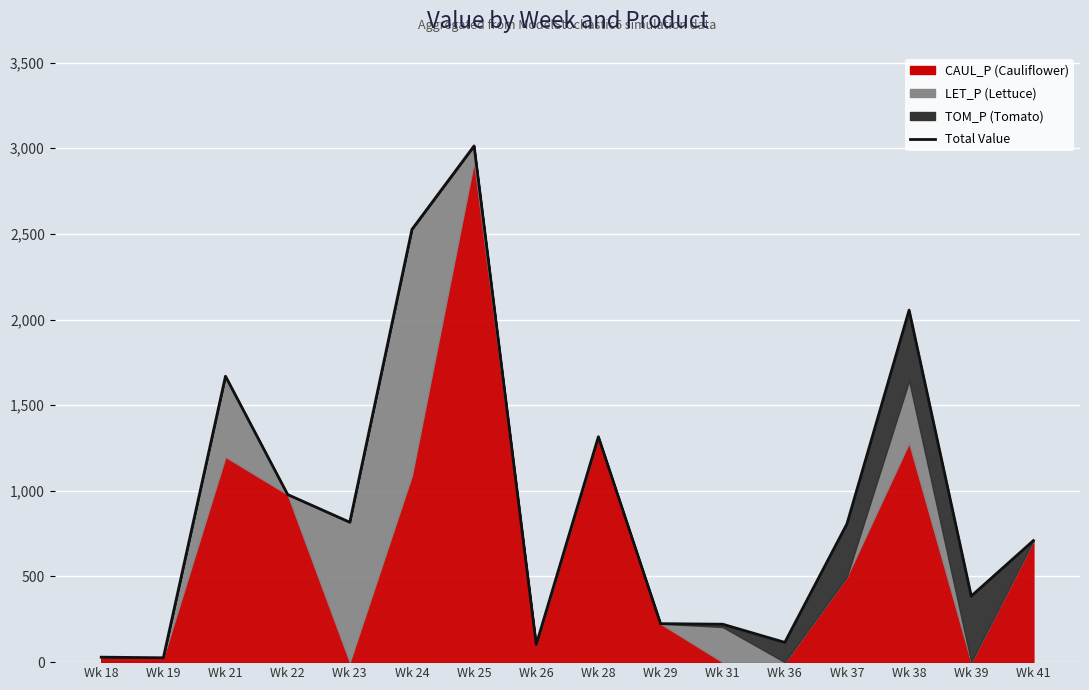

What is the ratio of the value at Wk 29 to the value at Wk 36?

1.9